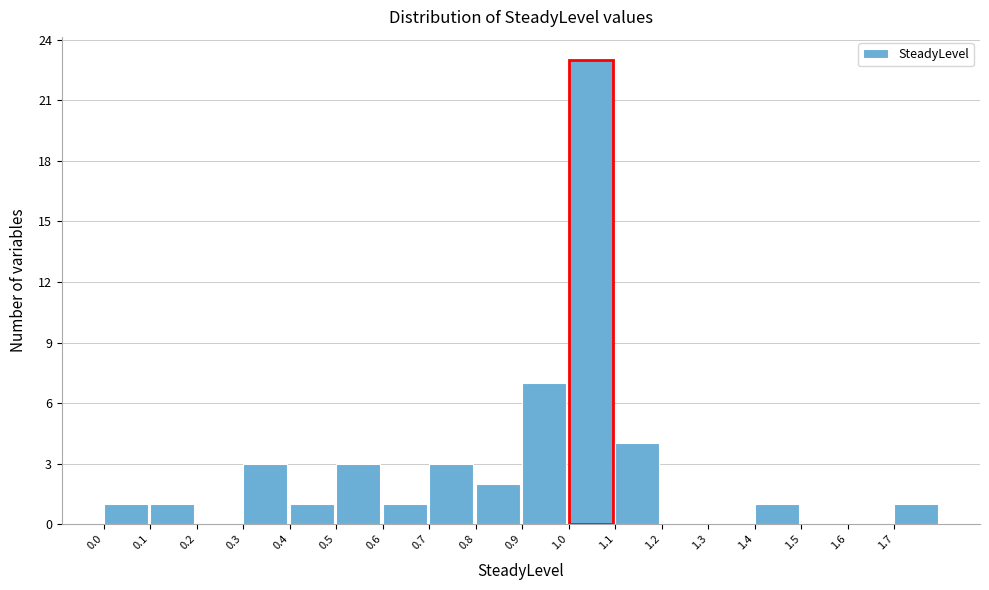

Reading left to right, transcribe this chart: for each bar, give the range it covers on the x-axis and its height. The values are not printed on the chart, so give them approximately, as read against the axis.

0.0 to 0.1: 1
0.1 to 0.2: 1
0.2 to 0.3: 0
0.3 to 0.4: 3
0.4 to 0.5: 1
0.5 to 0.6: 3
0.6 to 0.7: 1
0.7 to 0.8: 3
0.8 to 0.9: 2
0.9 to 1.0: 7
1.0 to 1.1: 23
1.1 to 1.2: 4
1.2 to 1.3: 0
1.3 to 1.4: 0
1.4 to 1.5: 1
1.5 to 1.6: 0
1.6 to 1.7: 0
1.7 to 1.8: 1